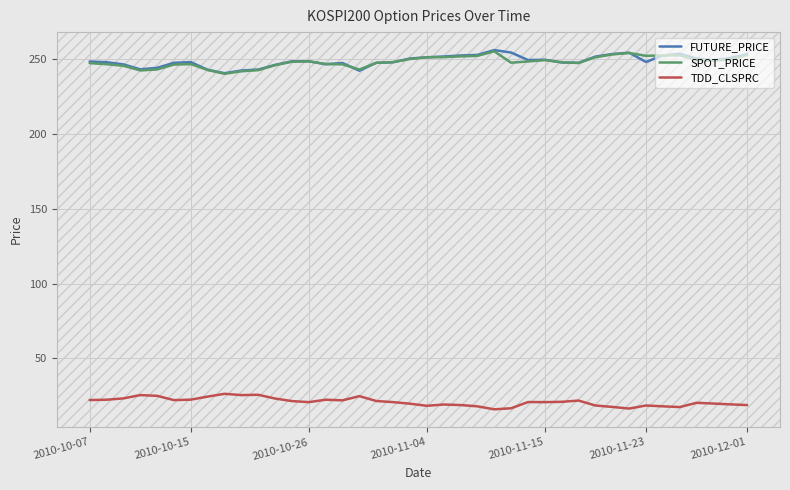

True or false: FUTURE_PRICE and TDD_CLSPRC cross at least once.

False